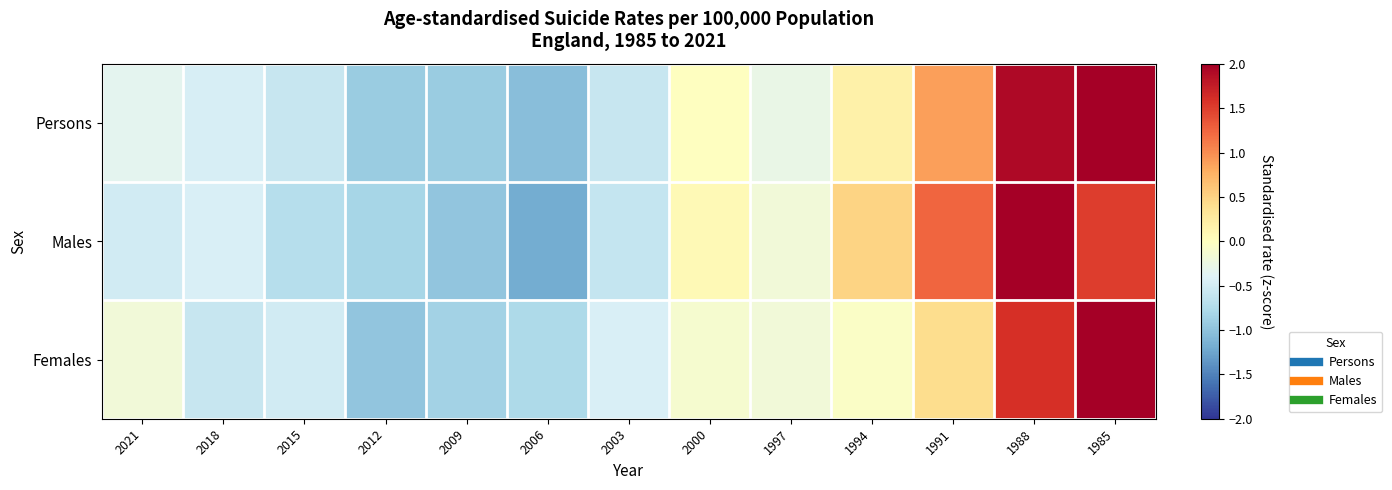

List the series in order of their overall mean, lowest first.

Females, Persons, Males